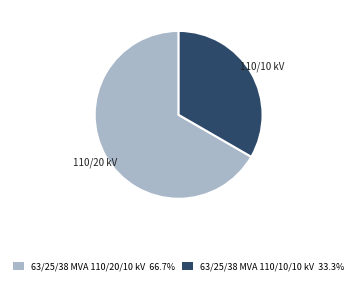

Which slice is the largest?

63/25/38 MVA 110/20/10 kV